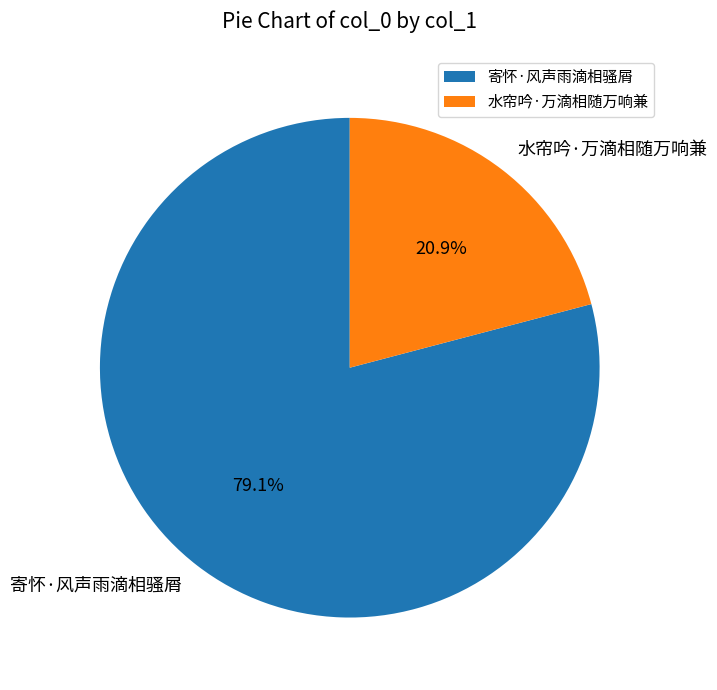

To the nearest percent, what is the average slice percentage?

50%